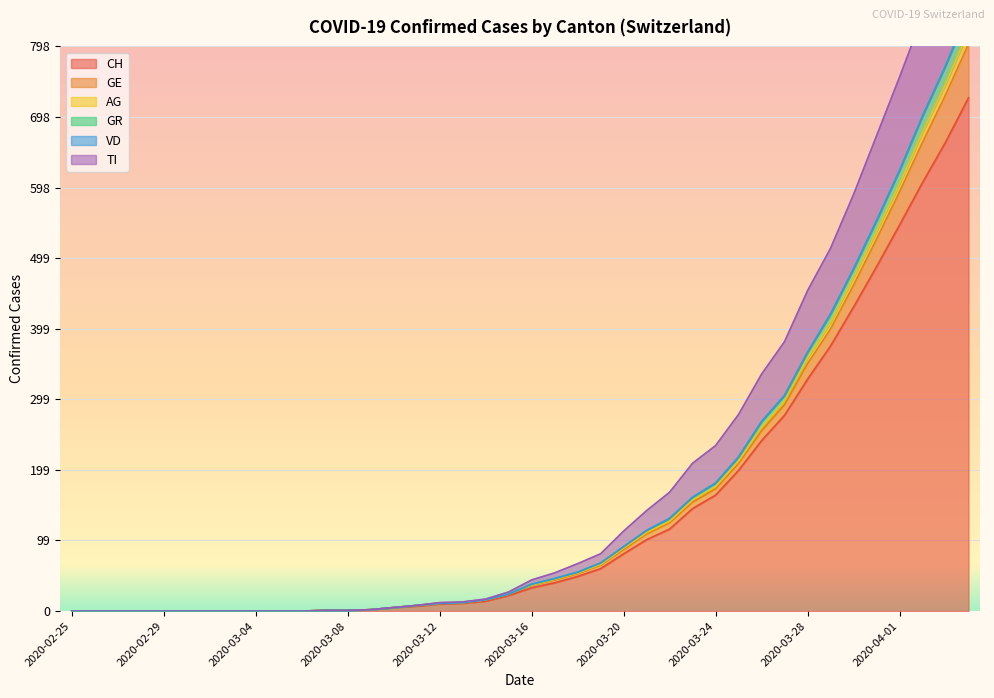

The GE series shows 0 at 2020-03-03. True or false?

True